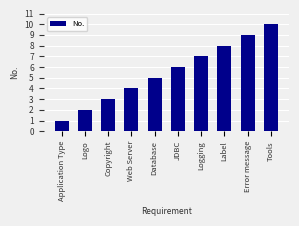

Reading left to right, transcribe all the data shown in this chart.

1	2	3	4	5	6	7	8	9	10